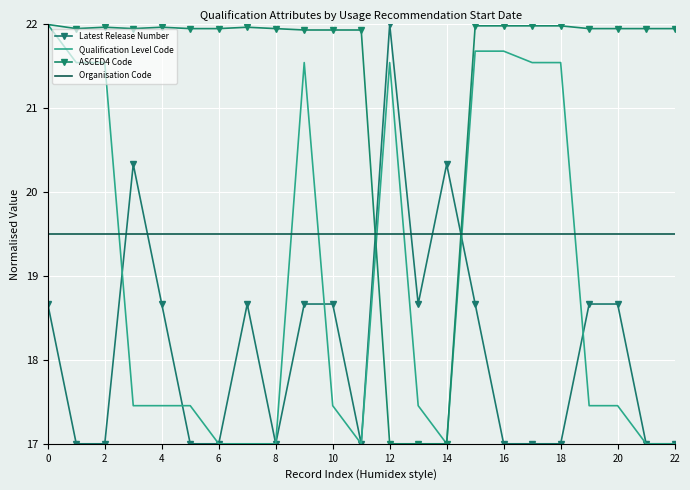

True or false: Qualification Level Code and Organisation Code intersect in this chart.

True